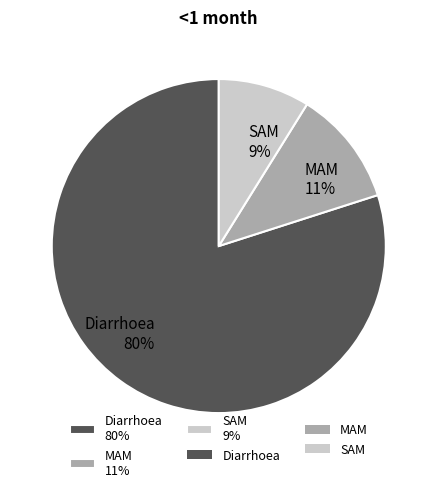

Is the sum of MAM and Diarrhoea greater than half?

Yes